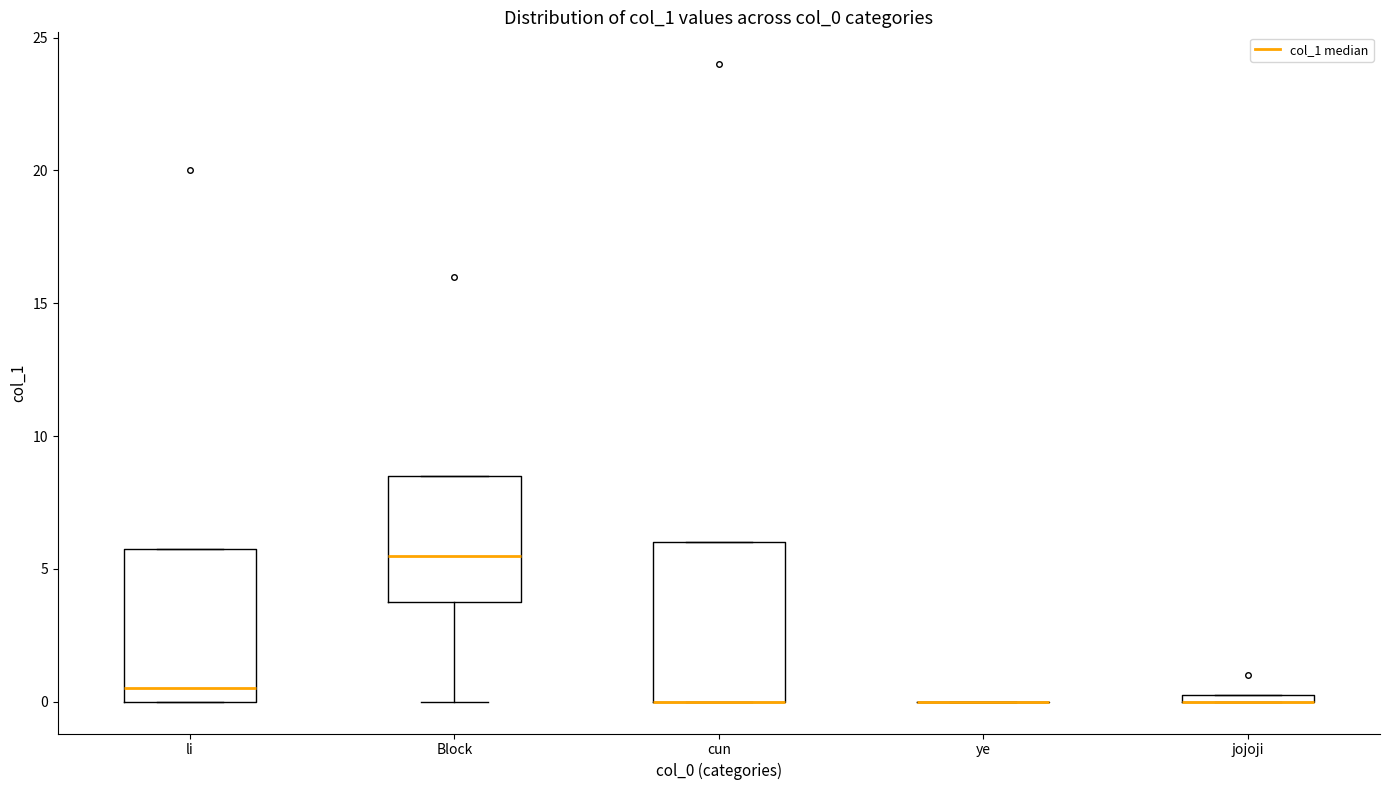

Where is the upper edge of the box for jojoji on the y-axis? The values are not printed on the chart, so give them approximately, as read against the axis.

0.5